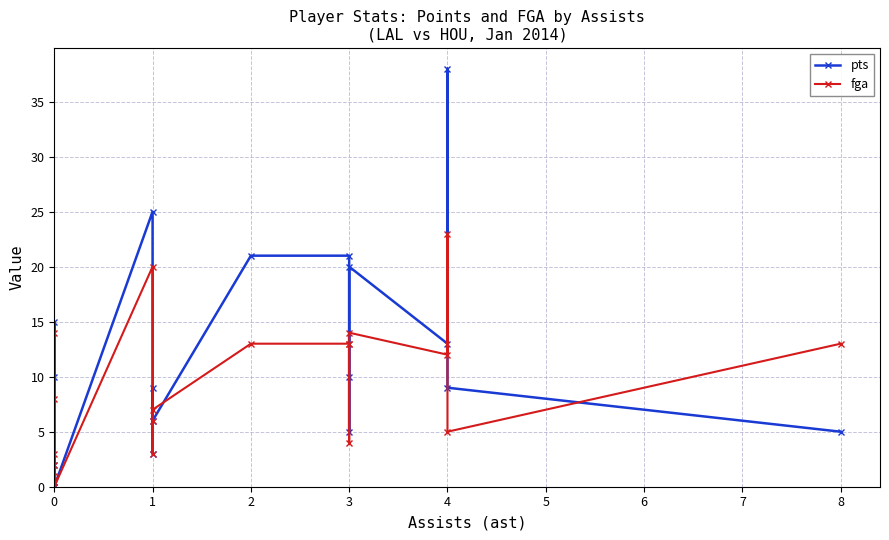

How many values in fga are above zero?

18